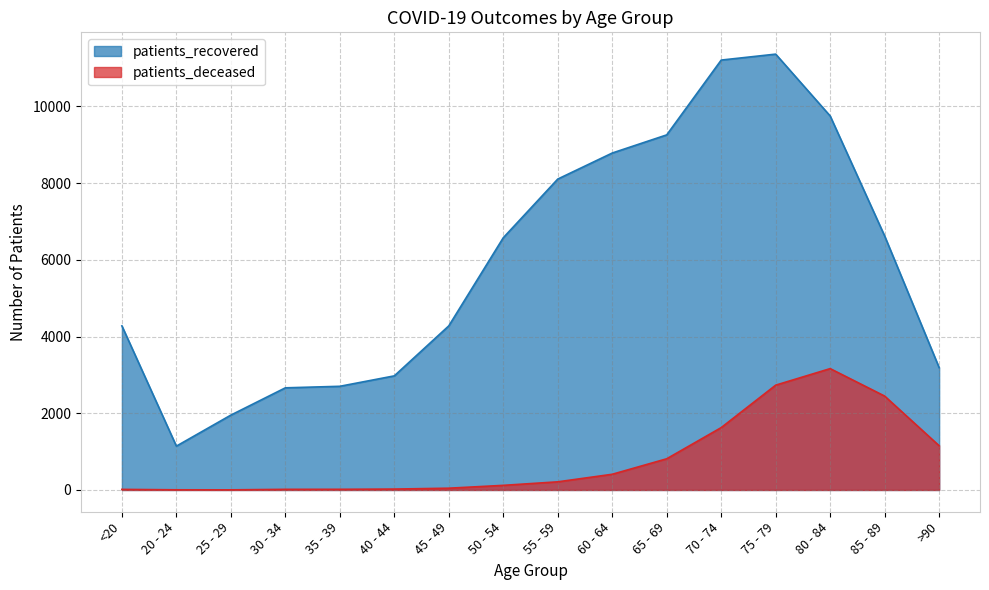

What position from the left is 65 - 69?

11